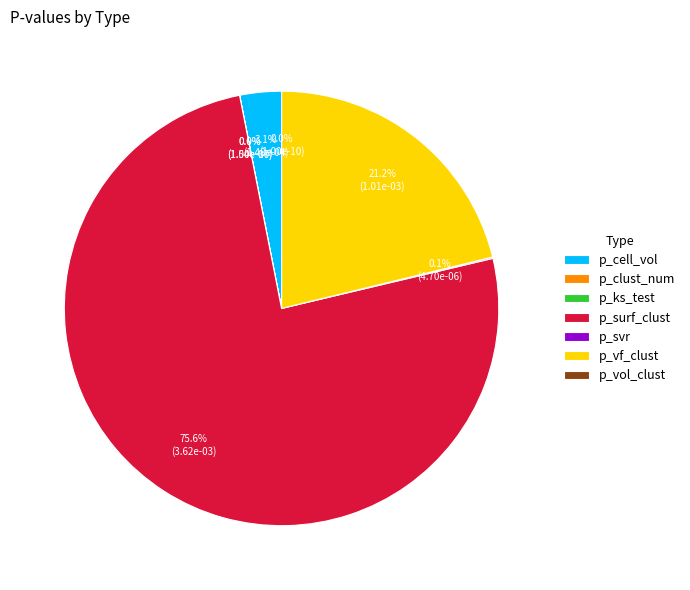

To the nearest percent, what is the difference between the largest and smallest slice percentages?

76%